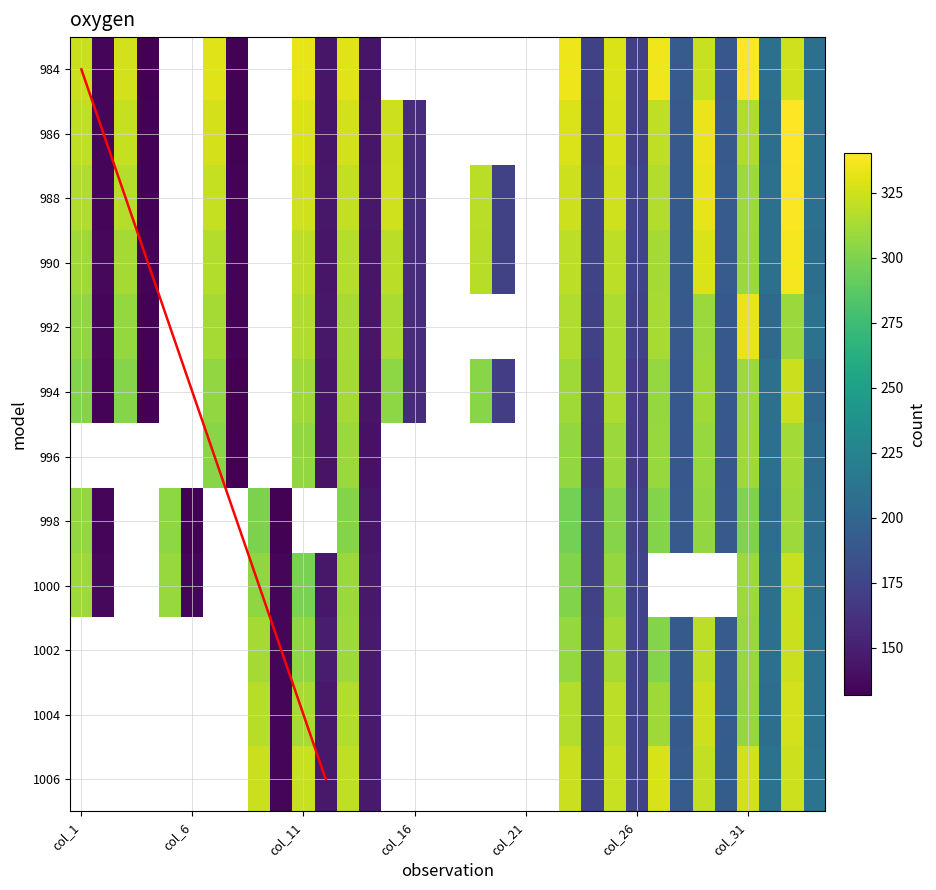

What is the total value across all series at 8?

1558.1